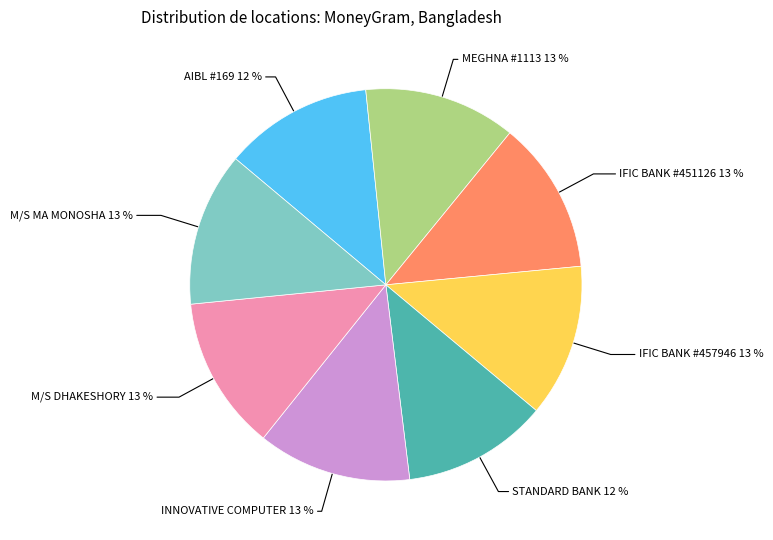

Does any single category account for the majority?

No